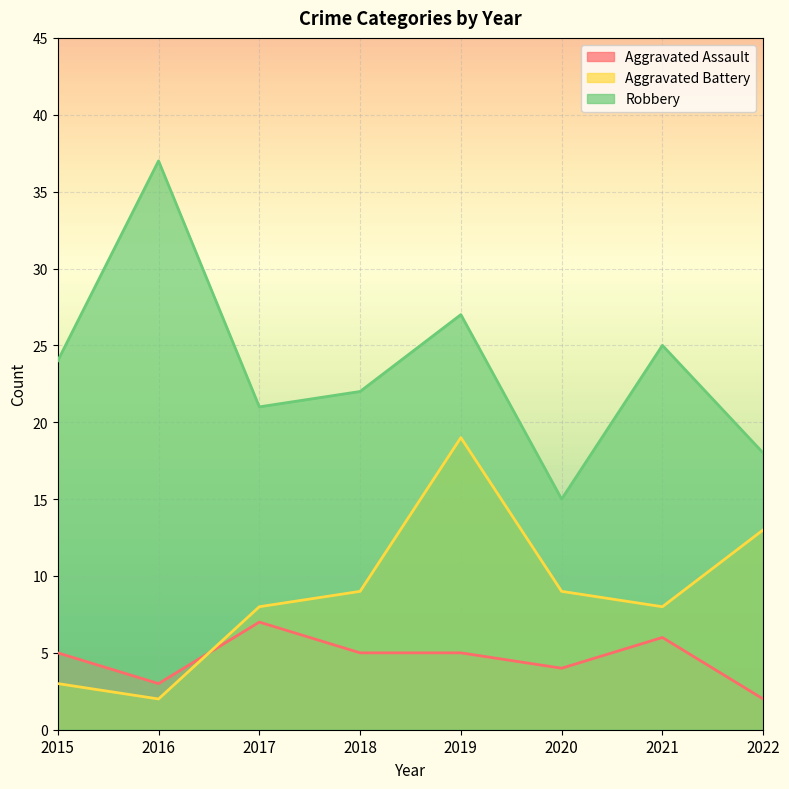

Reading left to right, transcribe all the data shown in this chart.

Aggravated Assault: 2015=5	2016=3	2017=7	2018=5	2019=5	2020=4	2021=6	2022=2
Aggravated Battery: 2015=3	2016=2	2017=8	2018=9	2019=19	2020=9	2021=8	2022=13
Robbery: 2015=24	2016=37	2017=21	2018=22	2019=27	2020=15	2021=25	2022=18